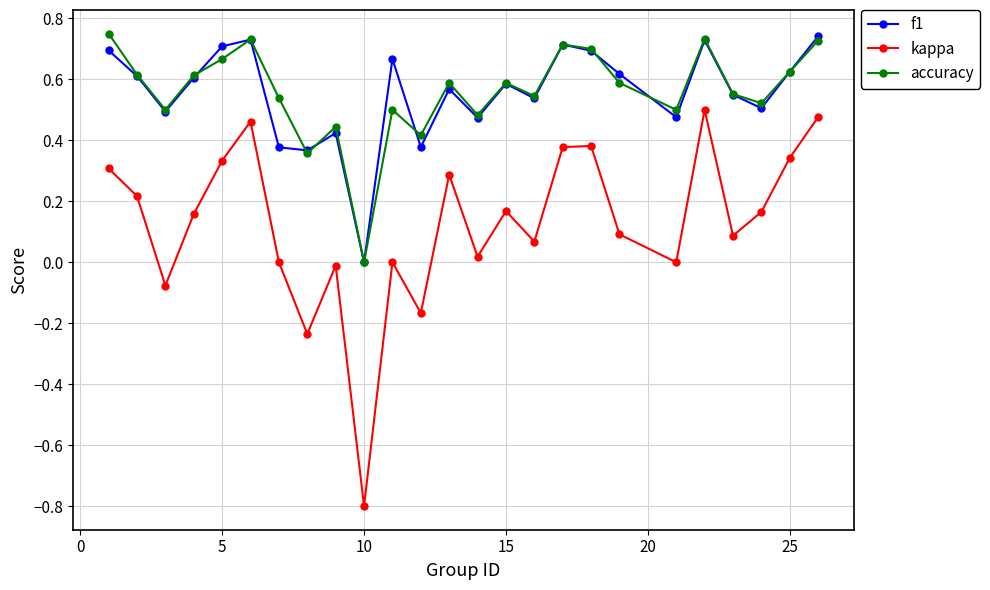

What is the smallest value displayed?

-0.8